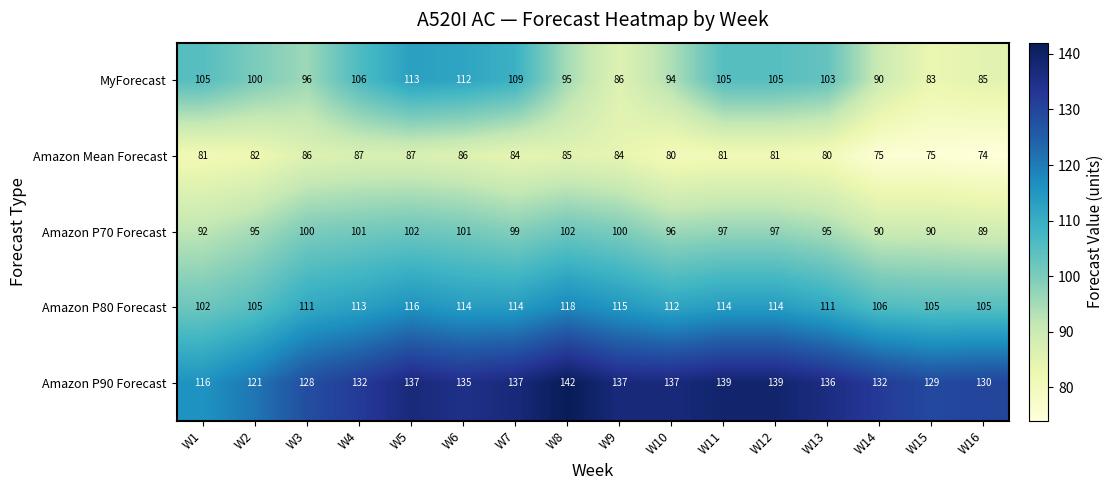

What is the difference between the Amazon P90 Forecast values at W5 and W8?

5